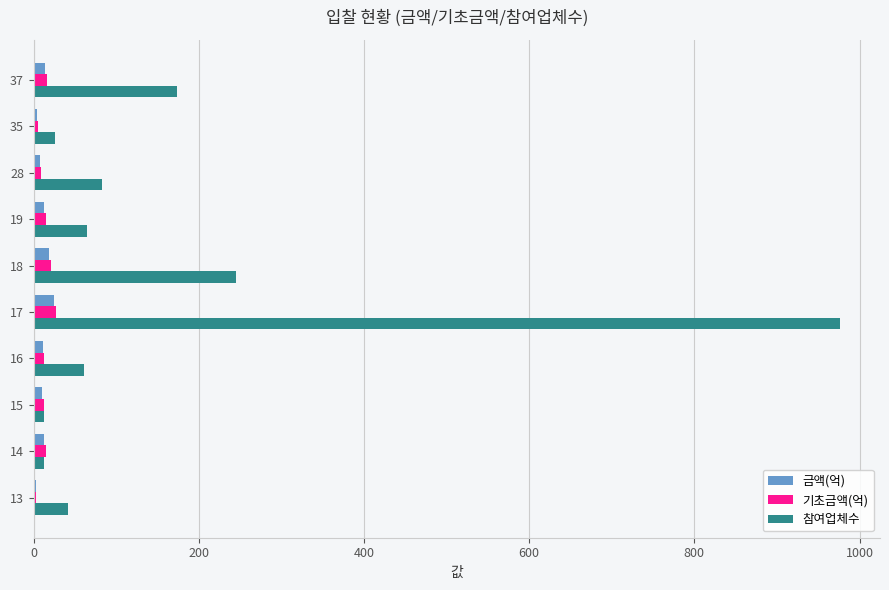

What is the sum of all 금액(억) values?

117.9